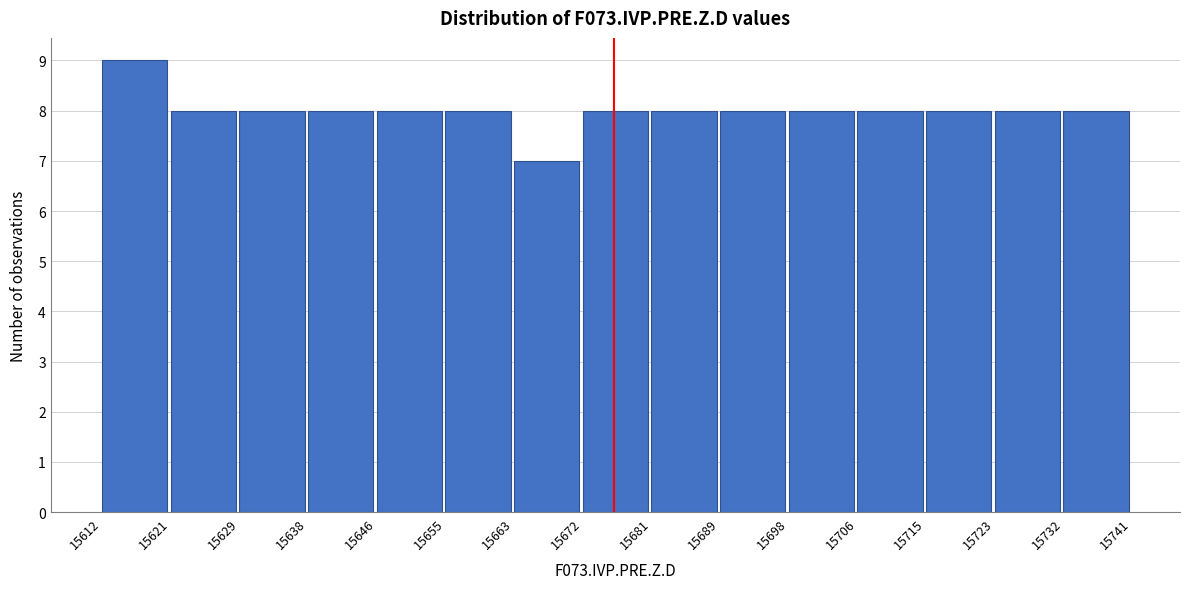

Reading left to right, transcribe this chart: for each bar, give the range it covers on the x-axis and its height. The values are not printed on the chart, so give them approximately, as read against the axis.

15612 to 15621: 9
15621 to 15629: 8
15629 to 15638: 8
15638 to 15646: 8
15646 to 15655: 8
15655 to 15663: 8
15663 to 15672: 7
15672 to 15681: 8
15681 to 15689: 8
15689 to 15698: 8
15698 to 15706: 8
15706 to 15715: 8
15715 to 15723: 8
15723 to 15732: 8
15732 to 15741: 8